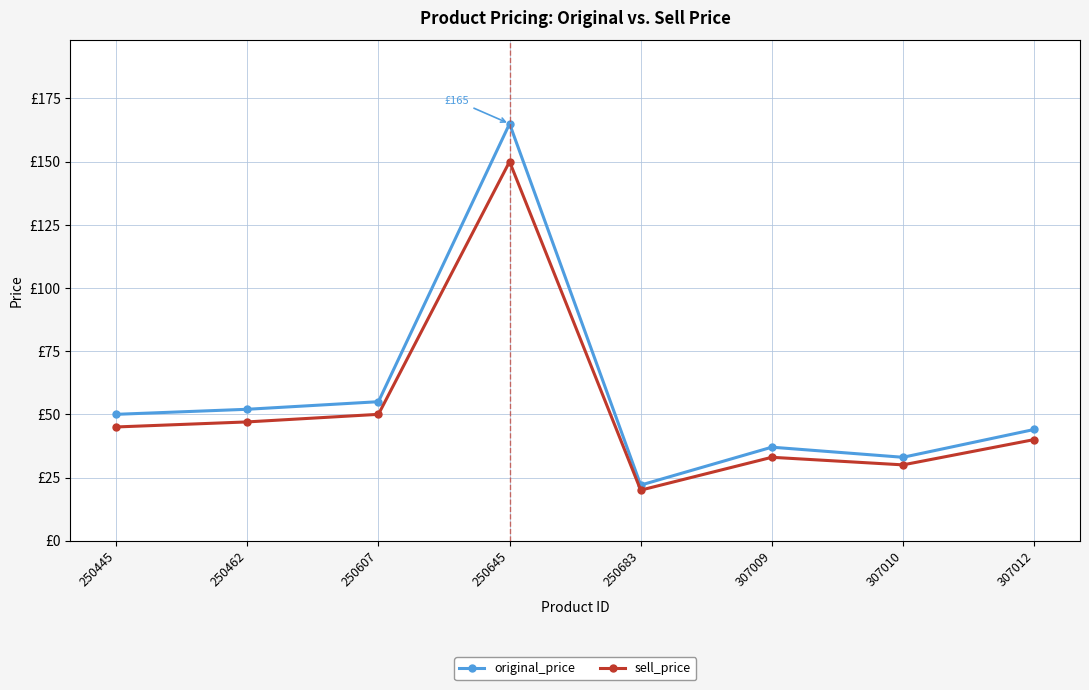

Is the value of original_price at 250683 greater than the value of sell_price at 250607?

No